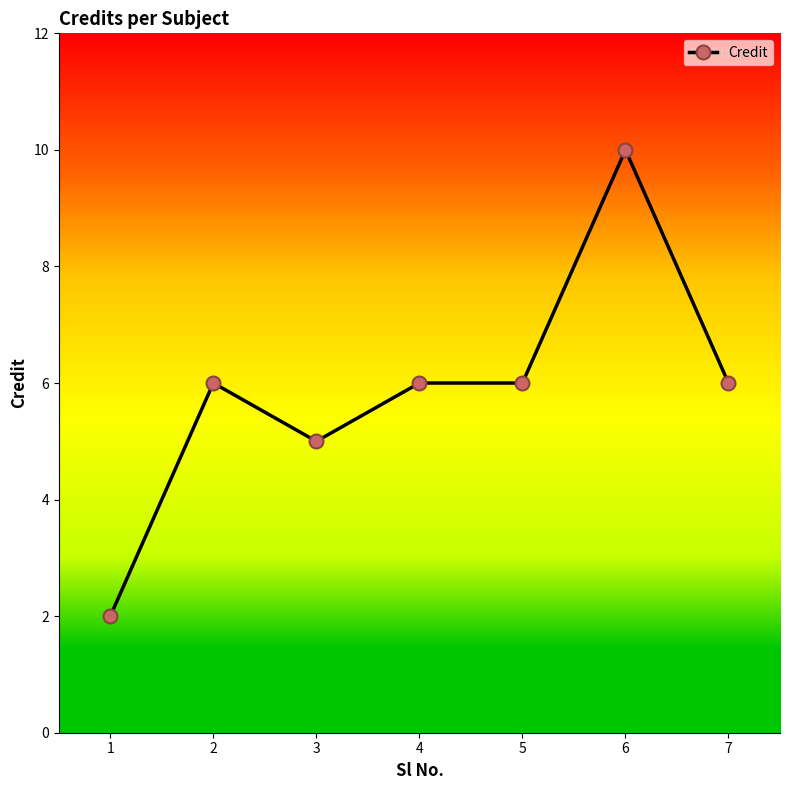

How many values are below 6?

2